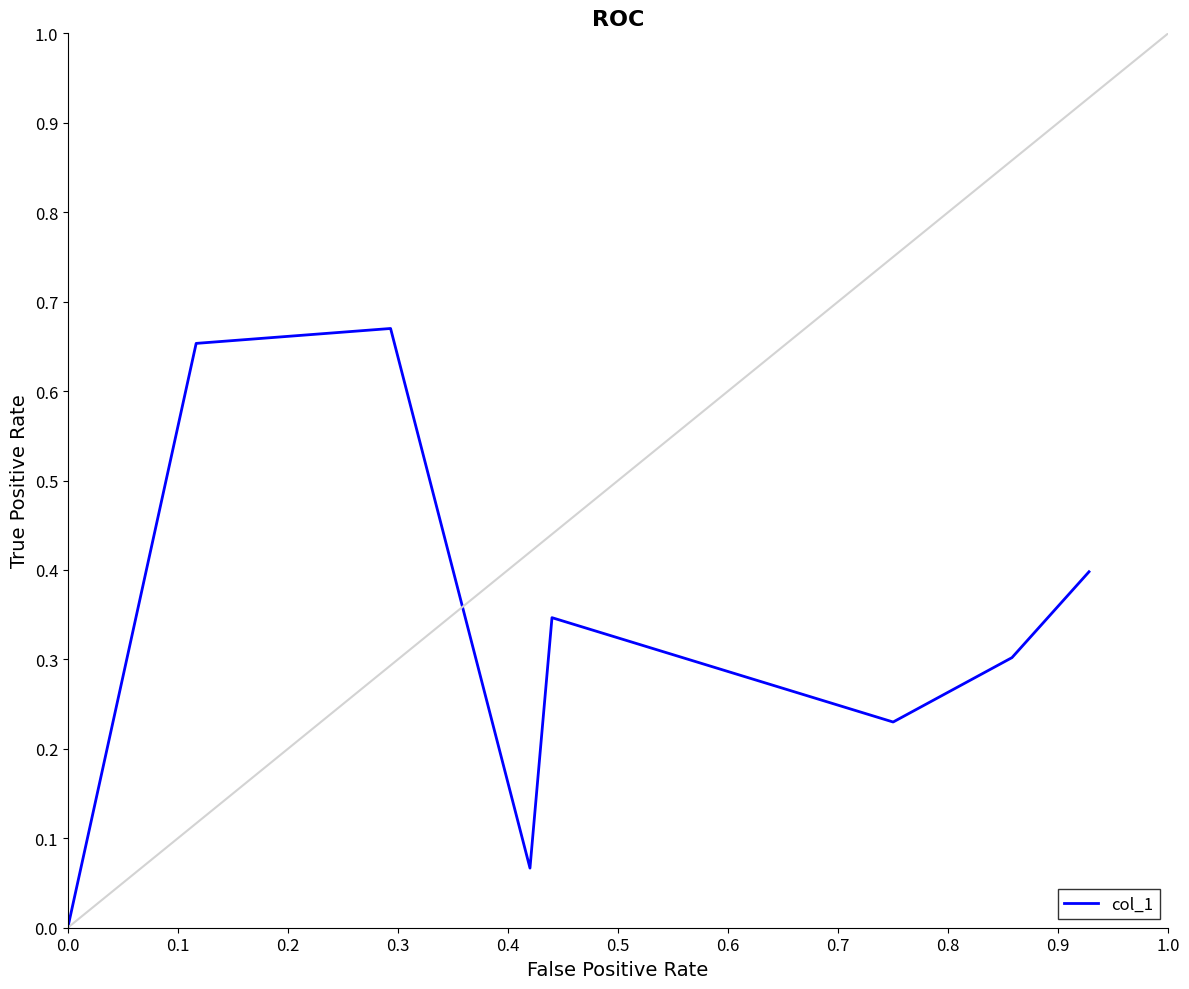

Does the chart have visible grid lines?

No